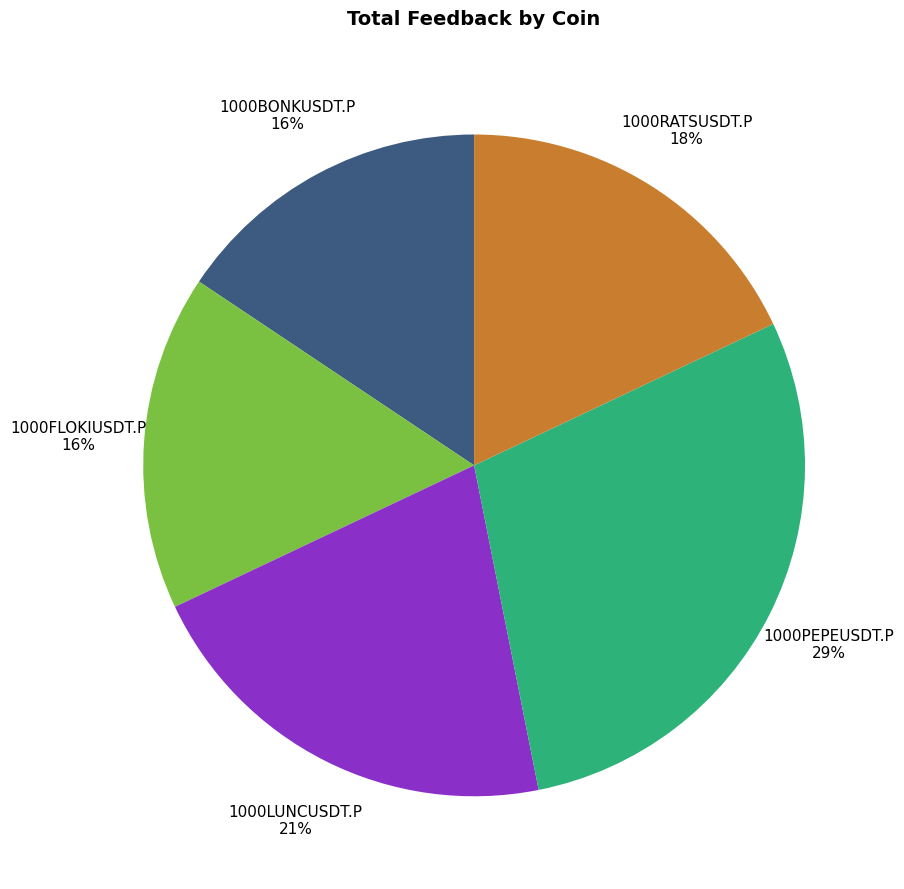

Combined, do 1000LUNCUSDT.P and 1000BONKUSDT.P account for over 50%?

No